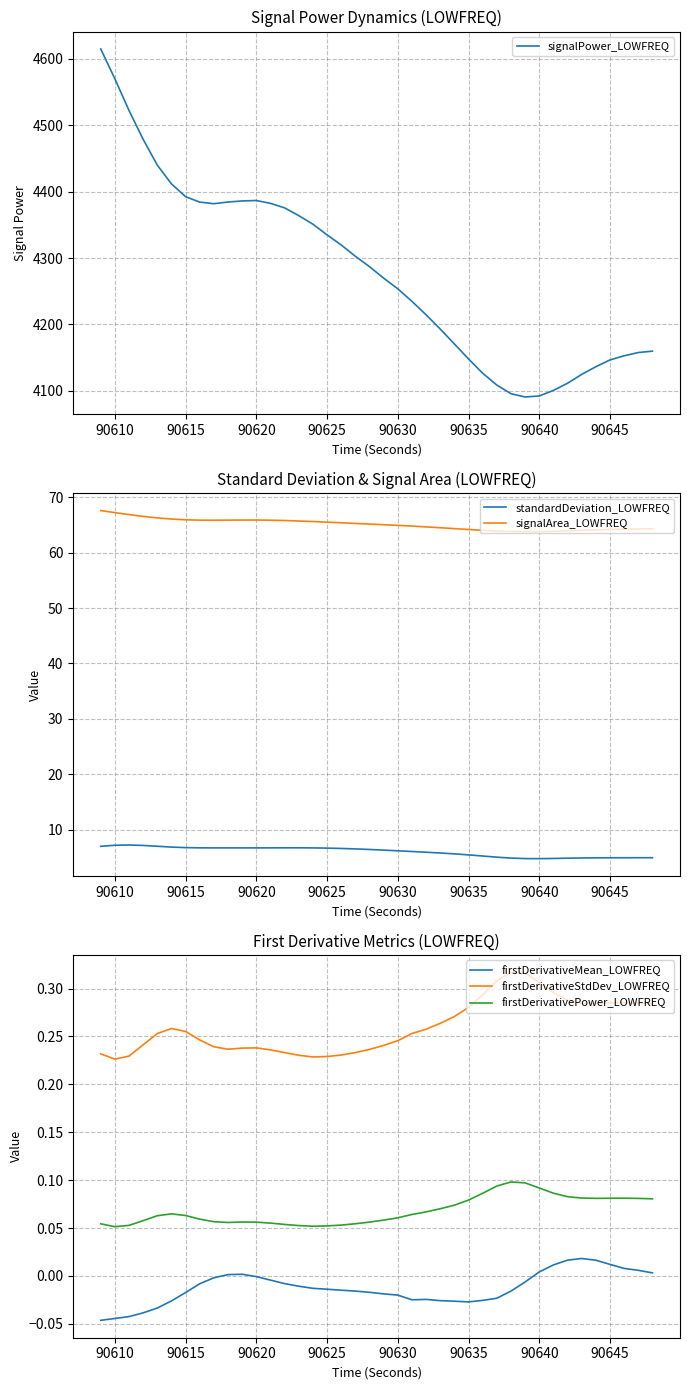

At how many categories does at least one series exceed 4157?

28